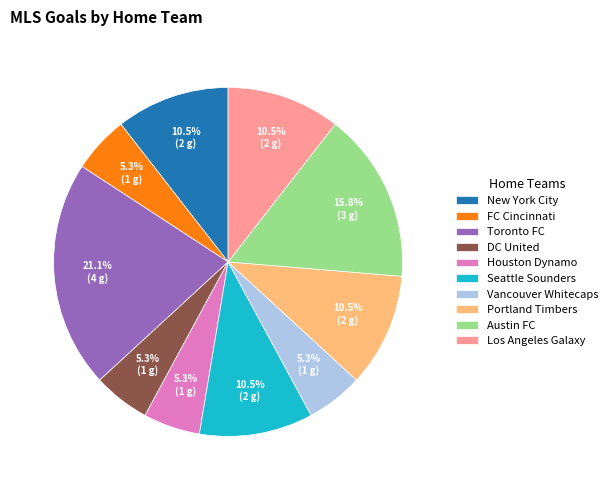

Approximately how many times larger is the value at New York City compared to Seattle Sounders?

1.0